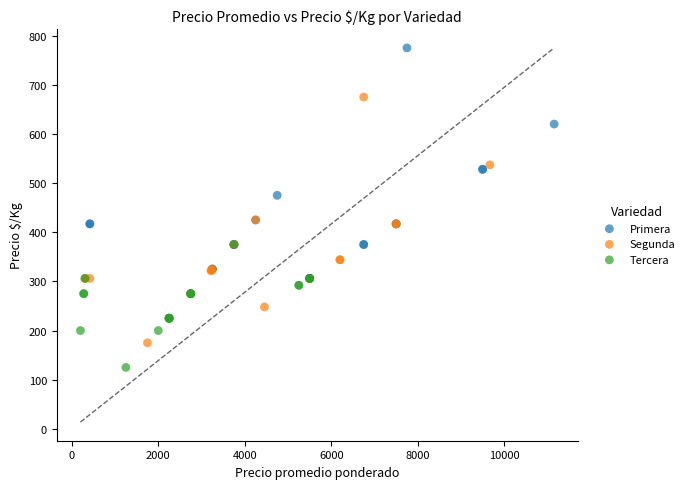

Which series has the widest spread of Y values?

Primera